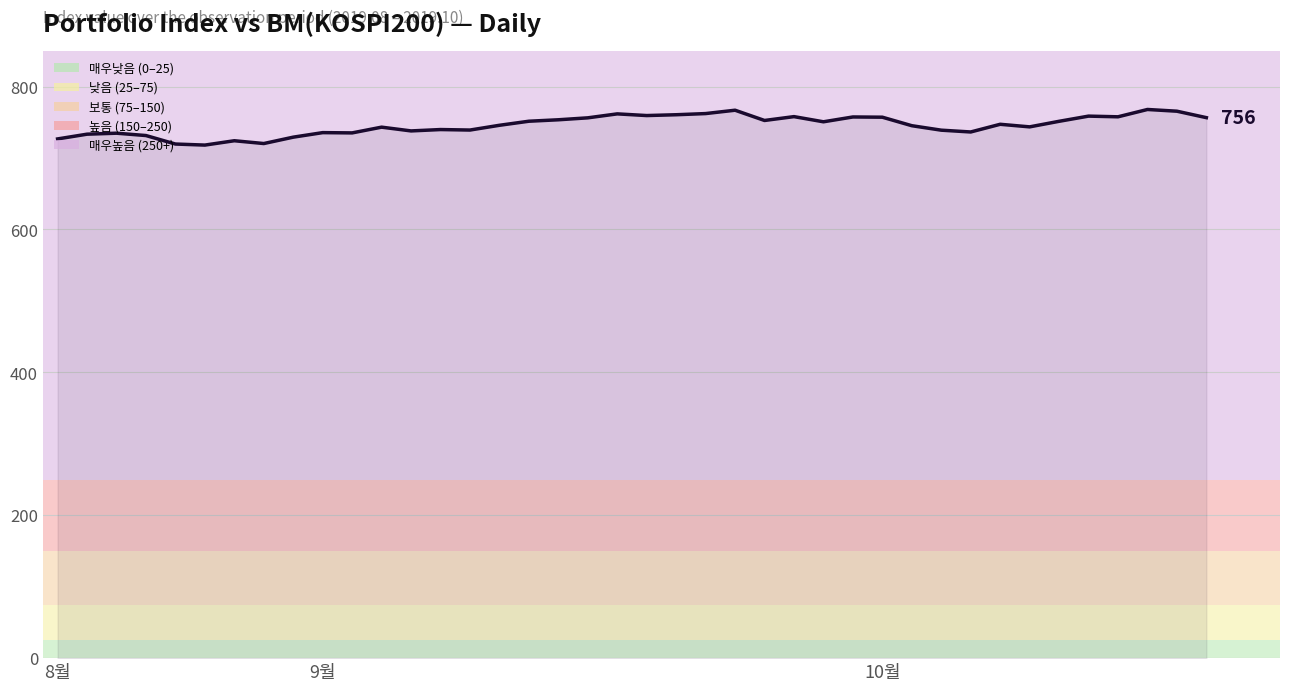

What is the minimum value shown in the chart?

718.0